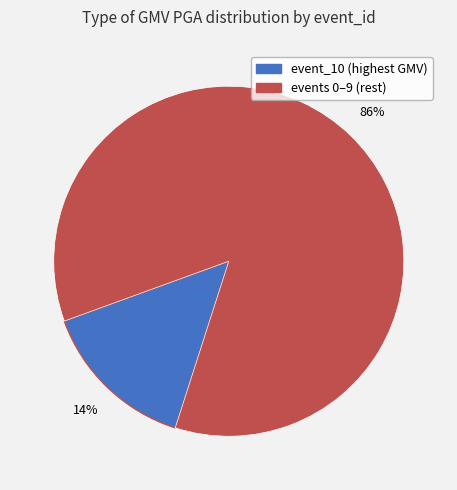

Is there any slice that represents more than half of the pie?

Yes